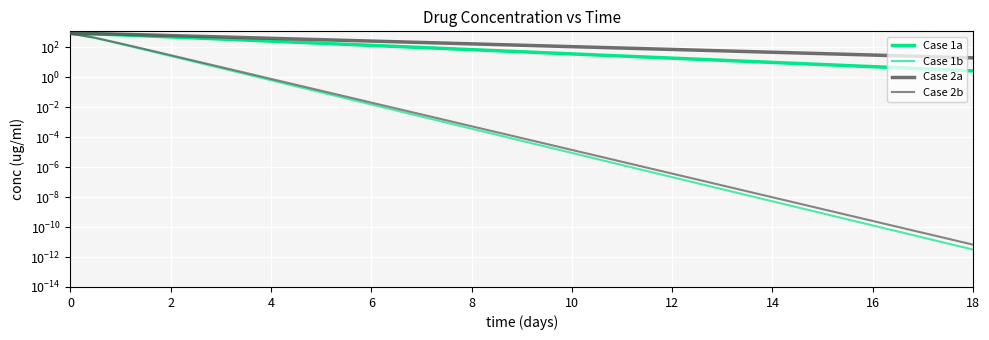

True or false: Case 2b and Case 1b intersect in this chart.

False